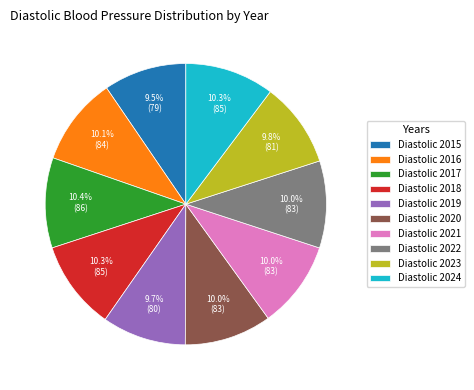

To the nearest percent, what portion does Diastolic 2016 represent?

10%